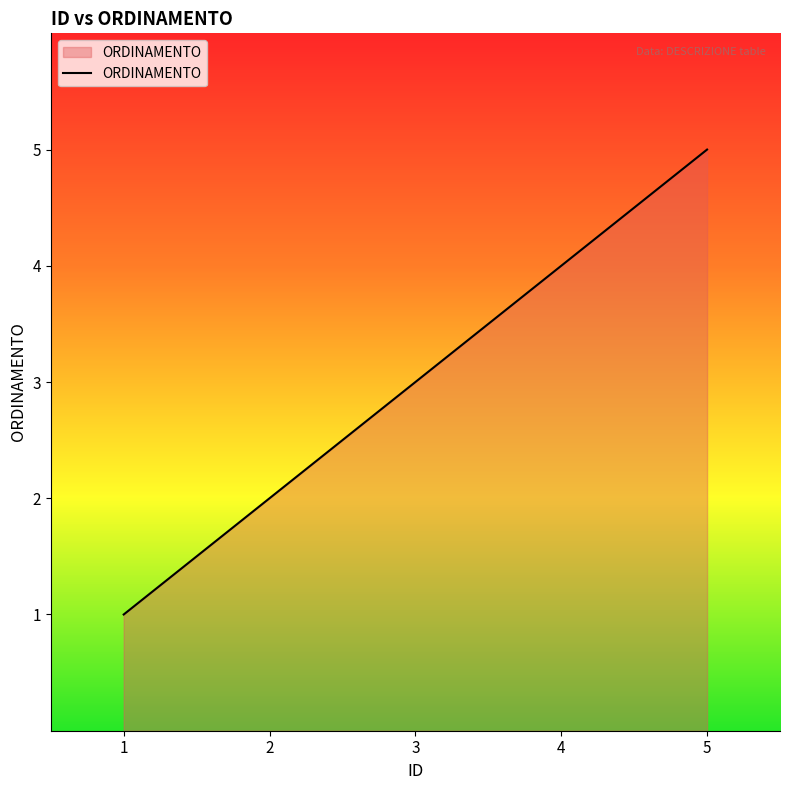

What is the sum of the values at 2 and 5?

7